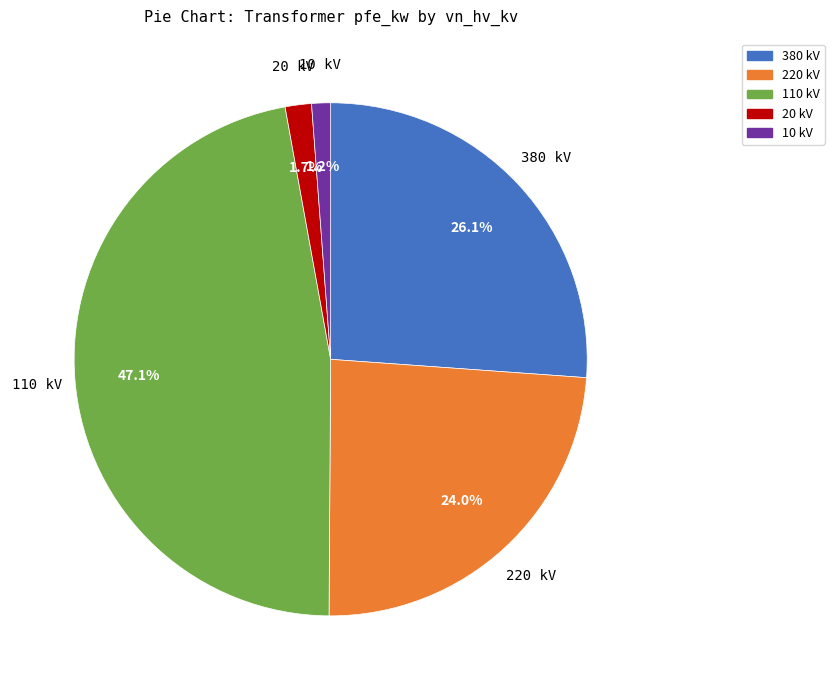

Is there a majority slice in this chart?

No